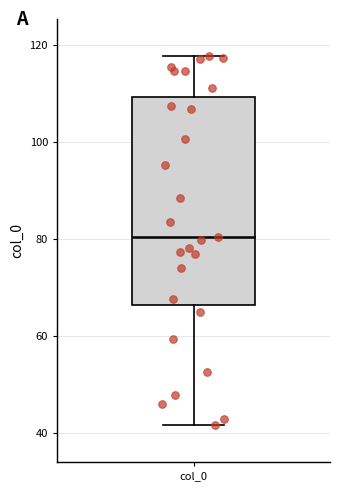

Read this box plot against the y-axis: the position of the median line, the range covered by the box, and the ends of both whiskers. The values are not printed on the chart, so give them approximately, as read against the axis.

median 80, box 66 to 110, whiskers 42 to 118